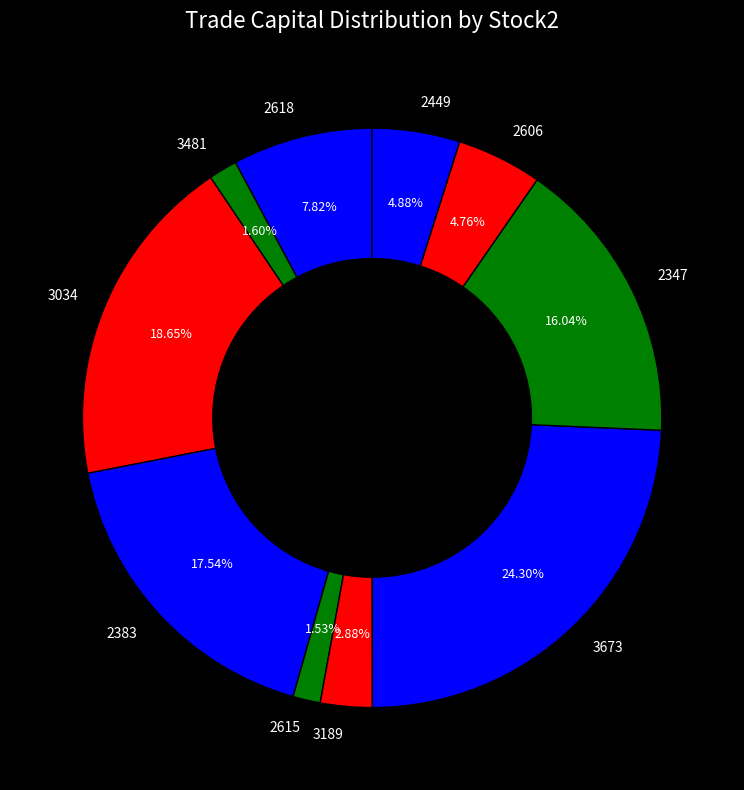

Does 3673 account for over 50% of the chart?

No